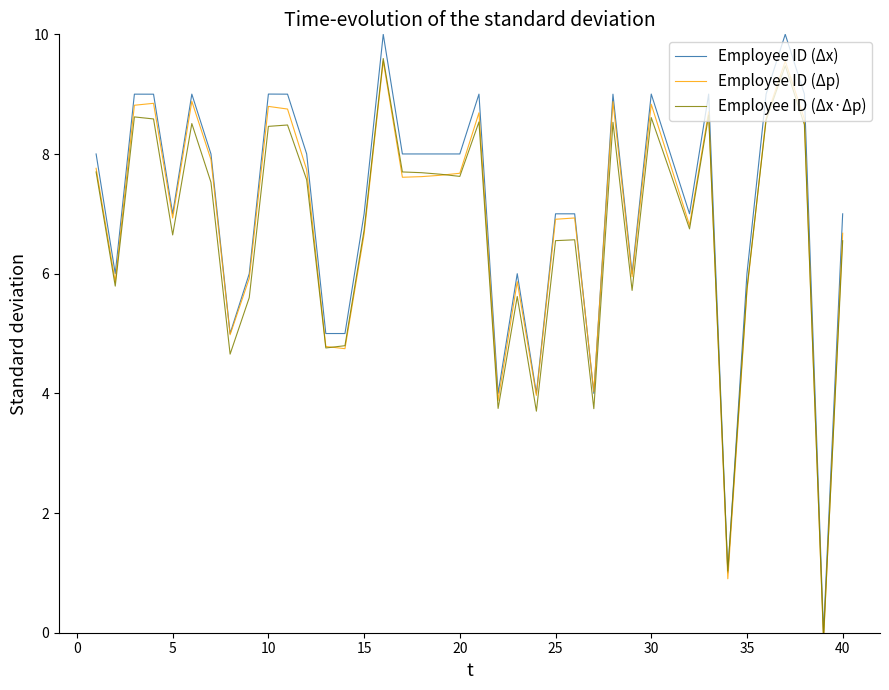

The value of Employee ID (Δx·Δp) at 40 is 6.6. True or false?

True